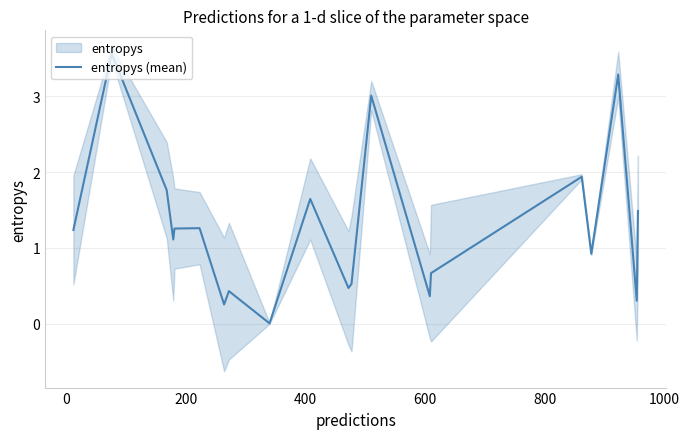

What is the maximum value for entropys (mean)?

3.6